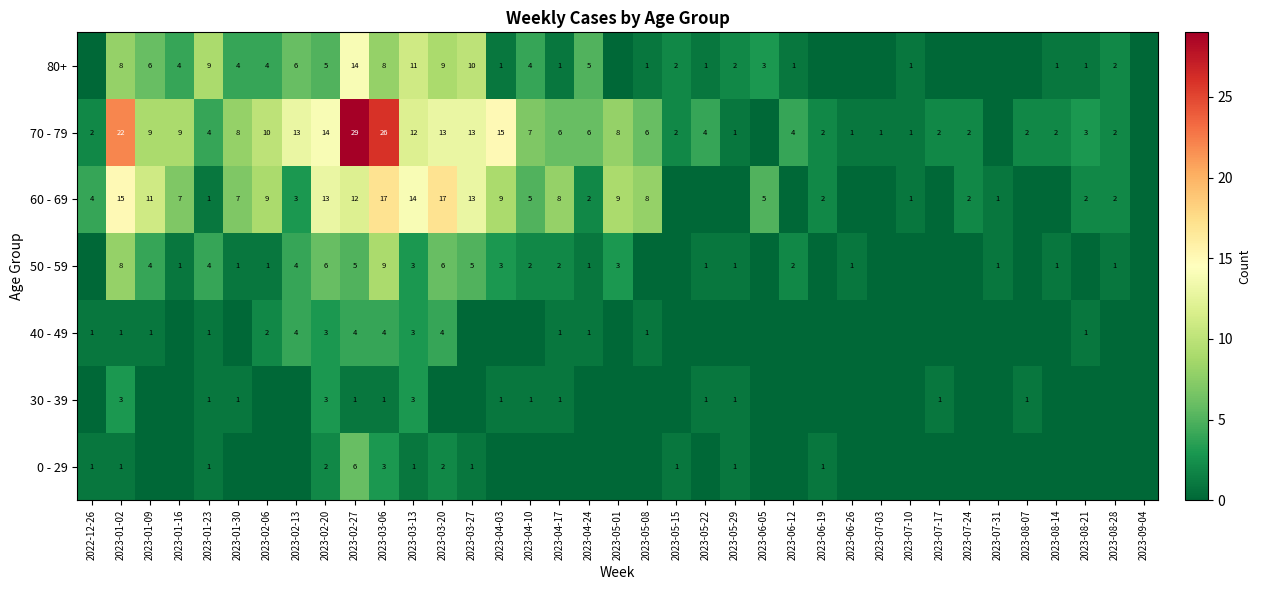

True or false: 70 - 79 has a value of 1 at 2023-05-29.

True